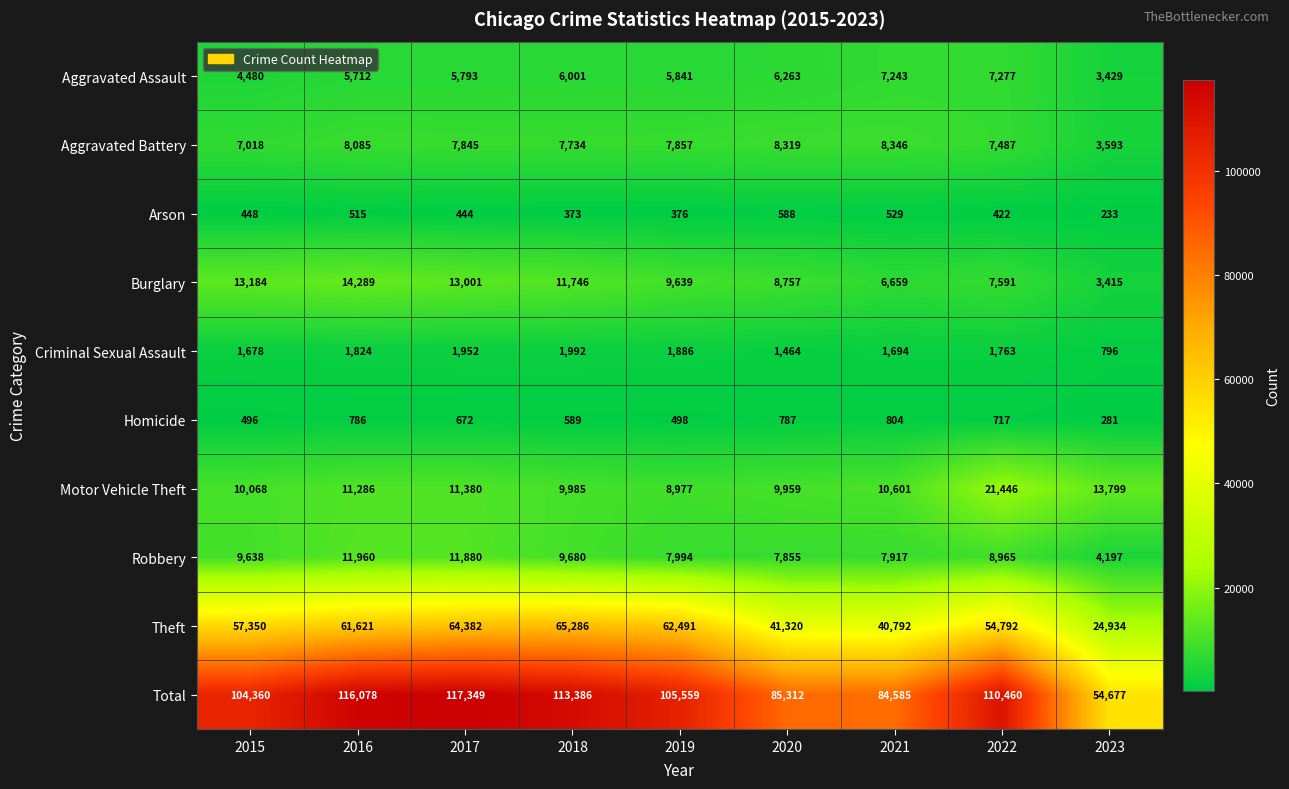

Which series changed the most between 2018 and 2022?

Motor Vehicle Theft